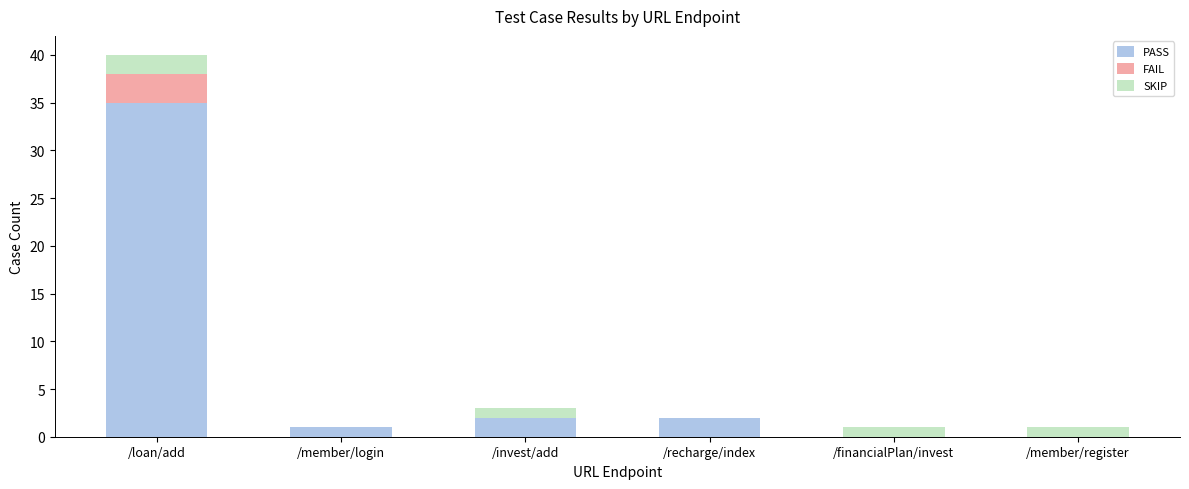

At which category is the sum across all series the highest?

/loan/add